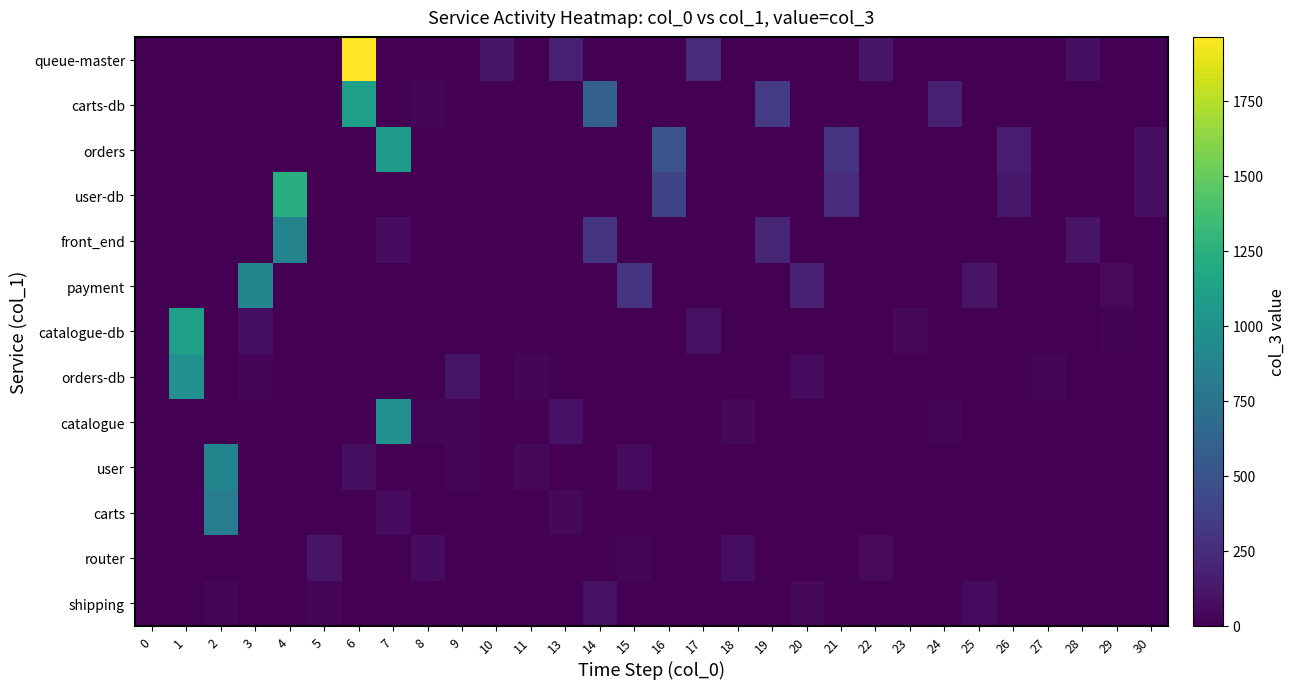

Reading right to left, what are all the values shown in this chart?

queue-master: 30=0	29=0	28=80	27=0	26=0	25=0	24=0	23=0	22=120	21=0	20=0	19=0	18=0	17=250	16=0	15=0	14=0	13=180	11=0	10=118	9=0	8=0	7=0	6=1963	5=0	4=0	3=0	2=0	1=0	0=0
carts-db: 30=0	29=0	28=0	27=0	26=0	25=0	24=180	23=0	22=0	21=0	20=0	19=350	18=0	17=0	16=0	15=0	14=600	13=0	11=0	10=0	9=0	8=28	7=0	6=1108	5=0	4=0	3=0	2=0	1=0	0=0
orders: 30=80	29=0	28=0	27=0	26=150	25=0	24=0	23=0	22=0	21=300	20=0	19=0	18=0	17=0	16=500	15=0	14=0	13=0	11=0	10=0	9=0	8=0	7=1082	6=0	5=0	4=0	3=0	2=0	1=0	0=1
user-db: 30=70	29=0	28=0	27=0	26=130	25=0	24=0	23=0	22=0	21=250	20=0	19=0	18=0	17=0	16=400	15=0	14=0	13=0	11=0	10=0	9=0	8=0	7=0	6=0	5=0	4=1231	3=0	2=0	1=0	0=0
front_end: 30=0	29=0	28=100	27=0	26=0	25=0	24=0	23=0	22=0	21=0	20=0	19=200	18=0	17=0	16=0	15=0	14=300	13=0	11=0	10=0	9=0	8=0	7=67	6=0	5=0	4=881	3=0	2=0	1=0	0=1
payment: 30=0	29=50	28=0	27=0	26=0	25=100	24=0	23=0	22=0	21=0	20=180	19=0	18=0	17=0	16=0	15=300	14=0	13=0	11=0	10=0	9=0	8=0	7=0	6=0	5=0	4=0	3=896	2=0	1=0	0=0
catalogue-db: 30=0	29=20	28=0	27=0	26=0	25=0	24=0	23=40	22=0	21=0	20=0	19=0	18=0	17=90	16=0	15=0	14=0	13=0	11=0	10=0	9=0	8=0	7=0	6=0	5=0	4=0	3=72	2=0	1=1116	0=0
orders-db: 30=0	29=0	28=0	27=35	26=0	25=0	24=0	23=0	22=0	21=0	20=60	19=0	18=0	17=0	16=0	15=0	14=0	13=0	11=25	10=0	9=114	8=0	7=0	6=0	5=0	4=0	3=37	2=0	1=991	0=0
catalogue: 30=0	29=0	28=0	27=0	26=0	25=0	24=30	23=0	22=0	21=0	20=0	19=0	18=45	17=0	16=0	15=0	14=0	13=94	11=0	10=0	9=35	8=28	7=993	6=0	5=0	4=0	3=0	2=0	1=0	0=0
user: 30=0	29=0	28=0	27=0	26=0	25=0	24=0	23=0	22=0	21=0	20=0	19=0	18=0	17=0	16=0	15=55	14=0	13=0	11=46	10=0	9=30	8=0	7=4	6=71	5=0	4=0	3=0	2=889	1=0	0=0
carts: 30=0	29=0	28=0	27=0	26=0	25=0	24=0	23=0	22=0	21=0	20=0	19=0	18=0	17=0	16=0	15=0	14=0	13=42	11=0	10=1	9=1	8=1	7=60	6=0	5=0	4=0	3=1	2=828	1=0	0=0
router: 30=0	29=0	28=0	27=0	26=0	25=0	24=0	23=0	22=50	21=0	20=0	19=0	18=75	17=0	16=0	15=30	14=0	13=0	11=0	10=0	9=0	8=64	7=0	6=0	5=105	4=0	3=0	2=0	1=0	0=1
shipping: 30=0	29=0	28=0	27=0	26=0	25=60	24=0	23=0	22=0	21=0	20=45	19=0	18=0	17=0	16=0	15=0	14=88	13=0	11=0	10=0	9=0	8=0	7=0	6=0	5=30	4=0	3=0	2=27	1=0	0=1